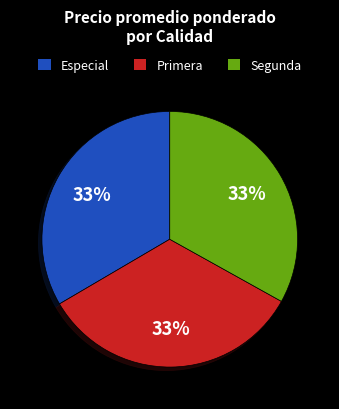

Approximately how many times larger is the value at Especial compared to Primera?

1.0